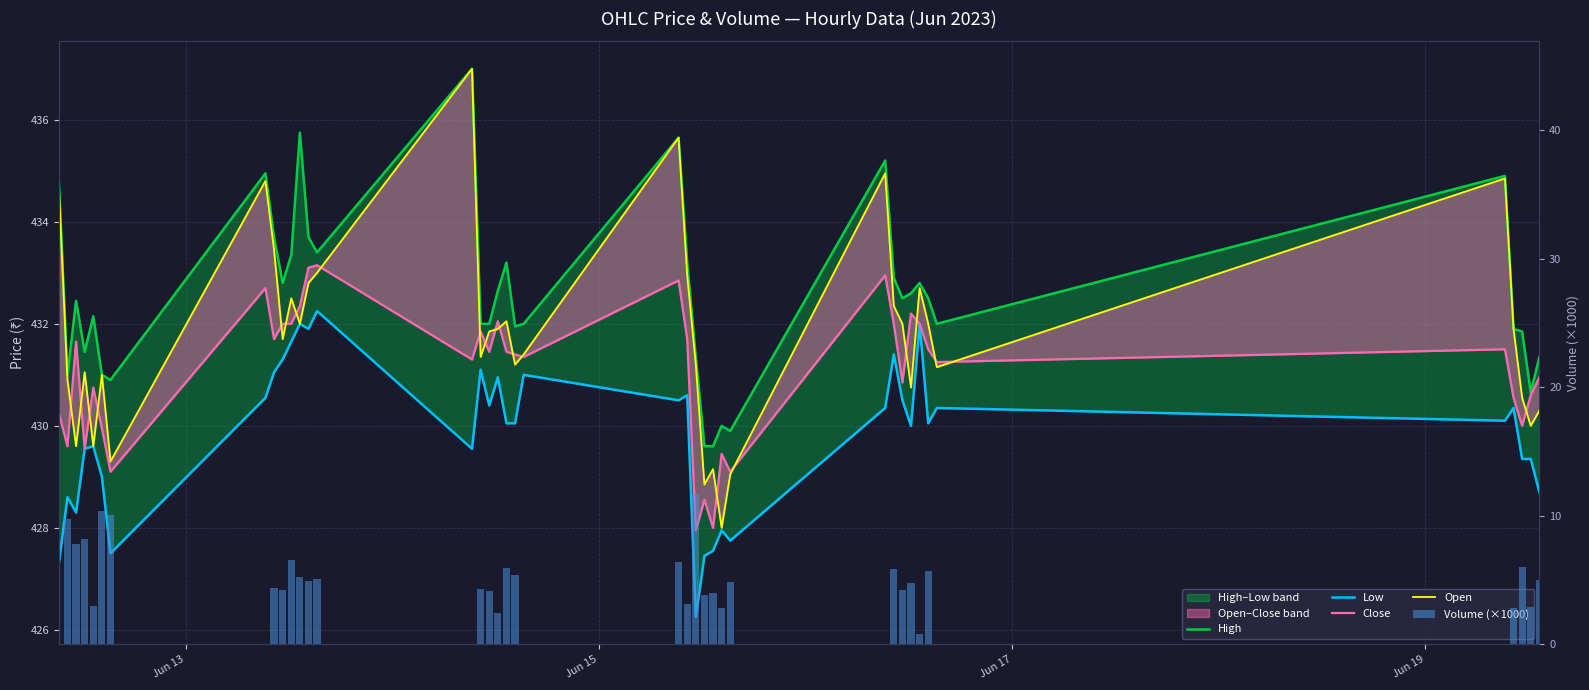

True or false: Close has a value of 138.5 at 26.

False